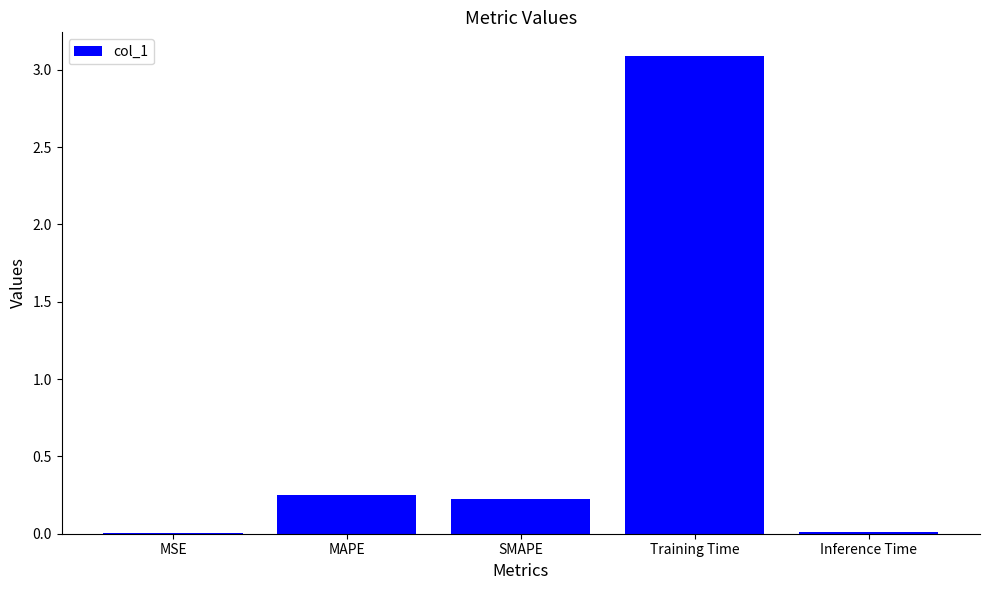

What is the difference between the values at Inference Time and SMAPE?

0.2